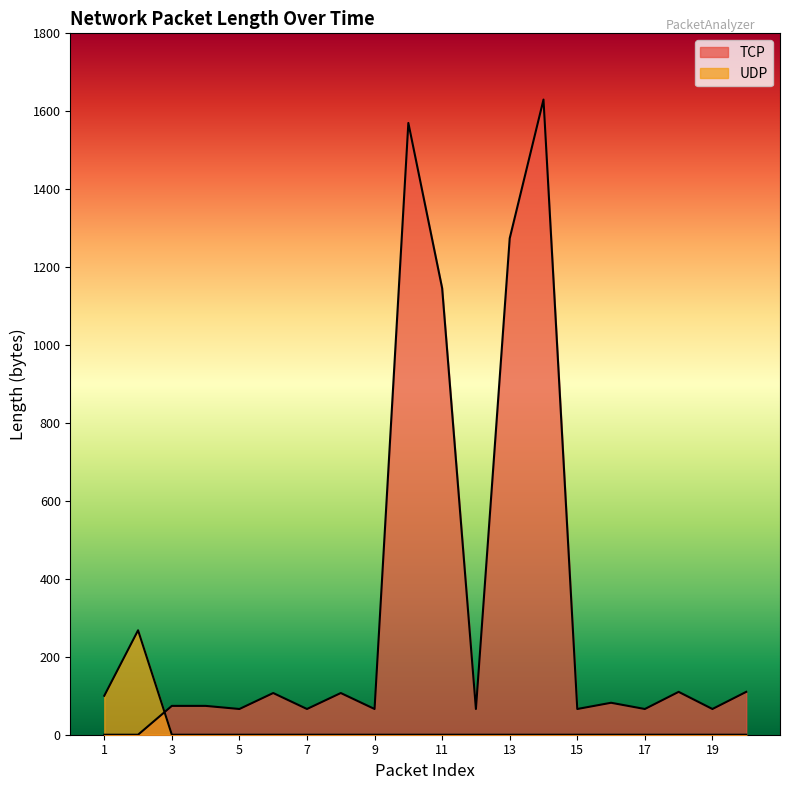

Which label corresponds to the largest value in the chart?

14